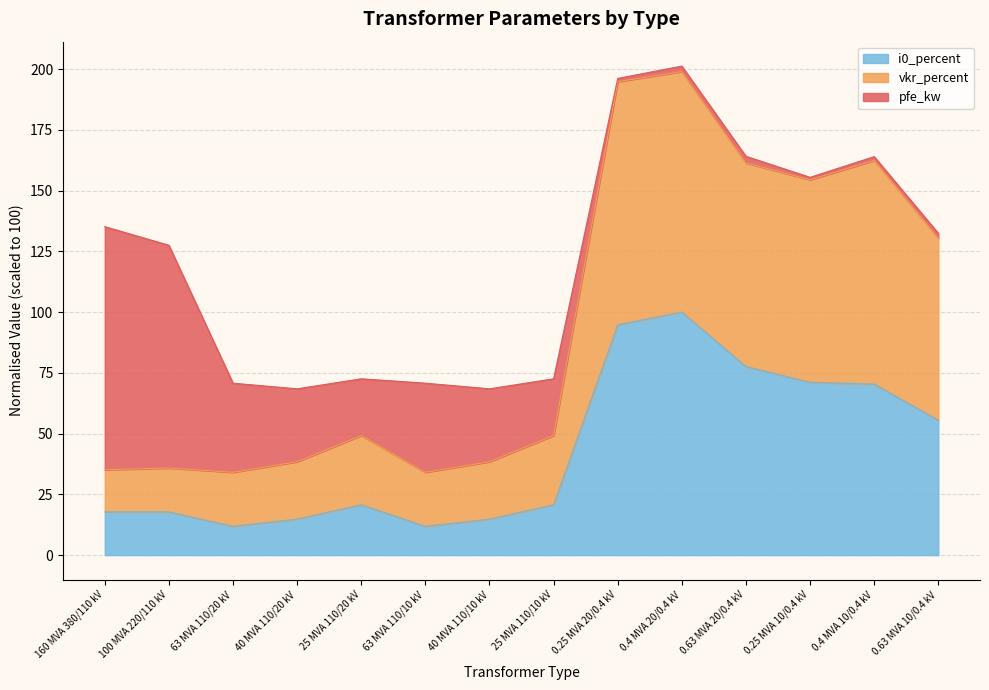

What is the total value across all series at 25 MVA 110/20 kV?

72.5